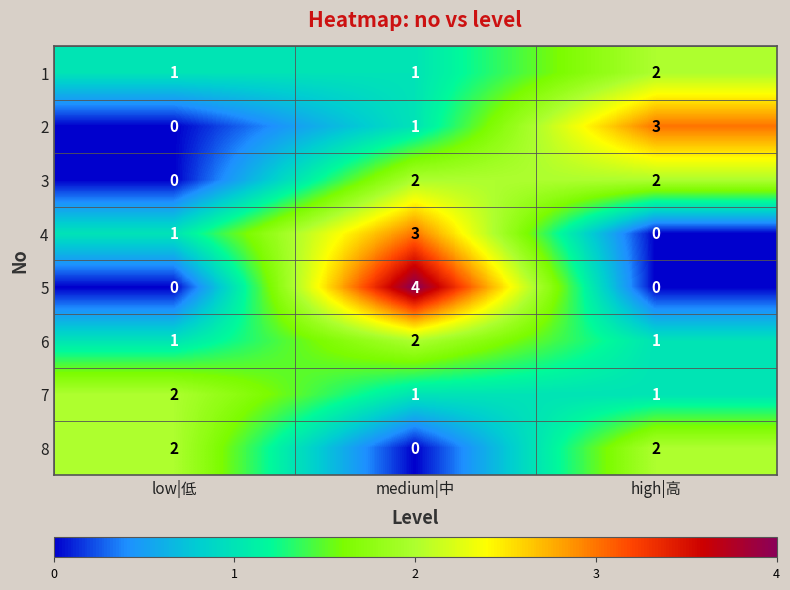

The value of 6 at medium|中 is 2. True or false?

True